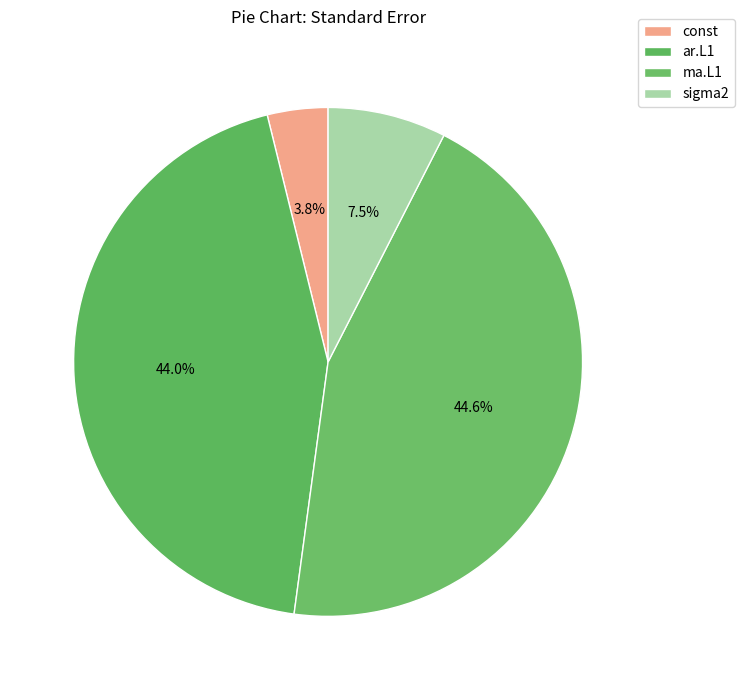

The ar.L1 slice represents 59% of the pie. True or false?

False